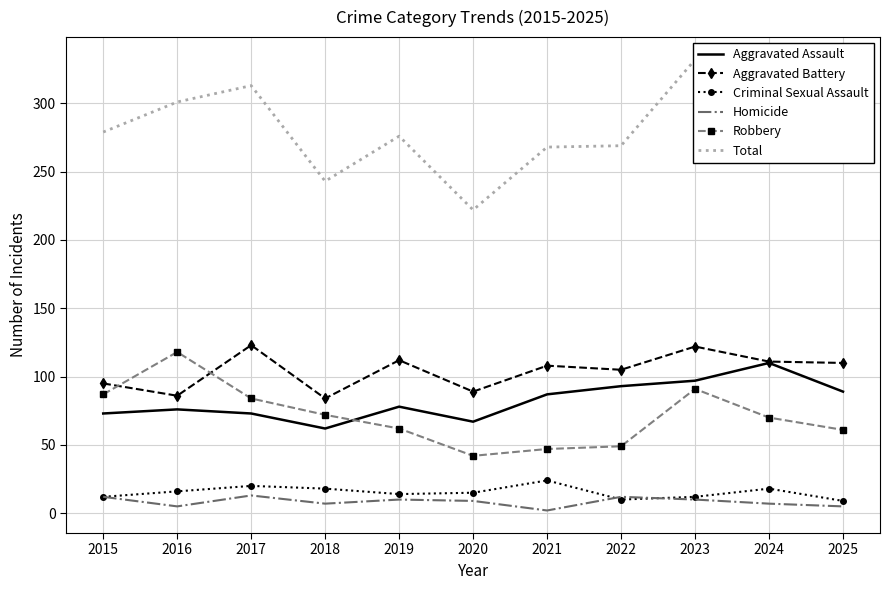

Read the Aggravated Battery value at 2024.

111